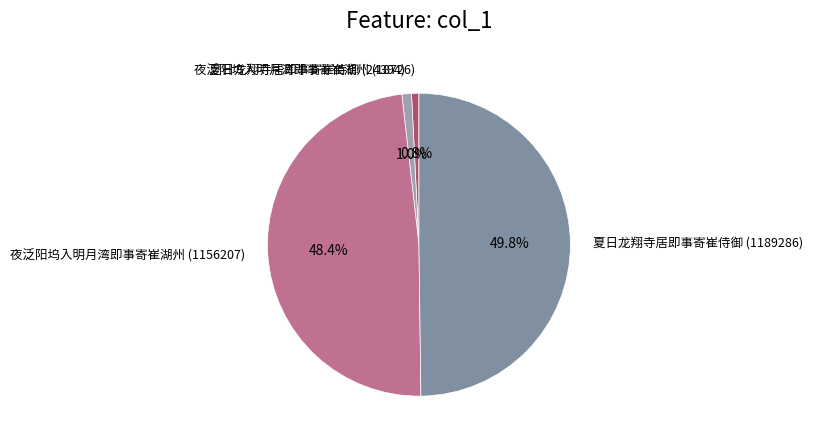

To the nearest percent, what percentage of the pie is 夏日龙翔寺居即事寄崔侍御 (1189286)?

50%